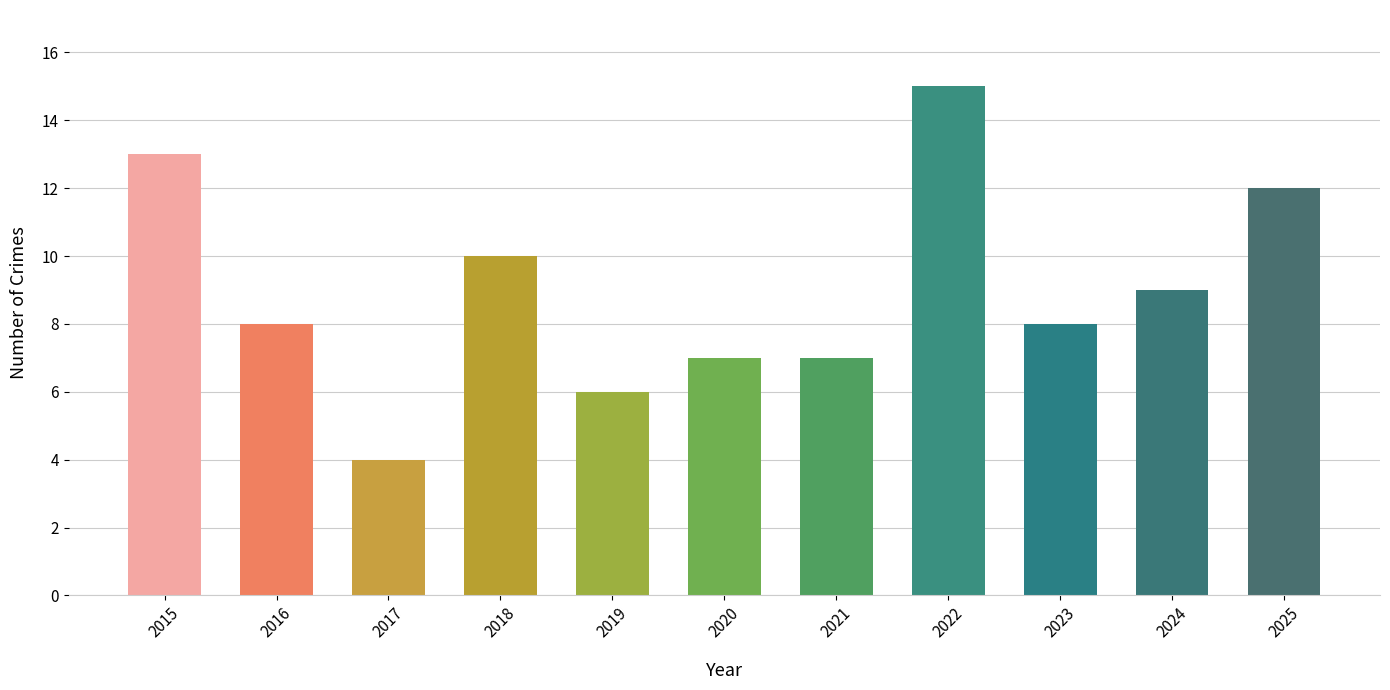

What is the sum of the values at 2018 and 2021?

17